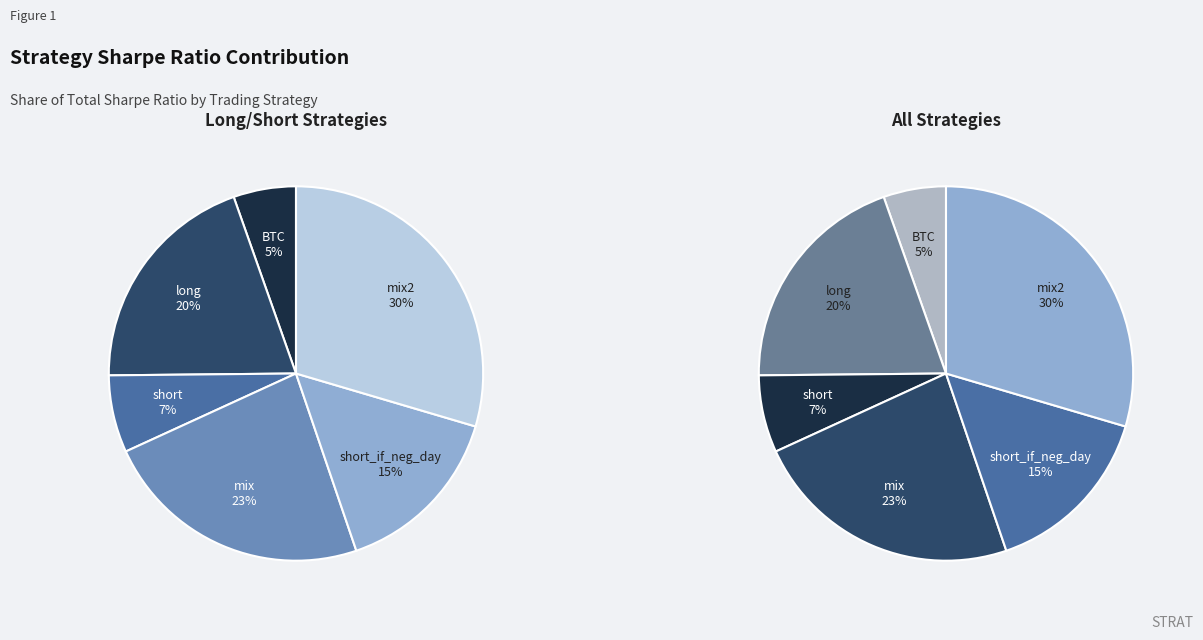

How much of the chart is everything except short_if_neg_day?

84.8%